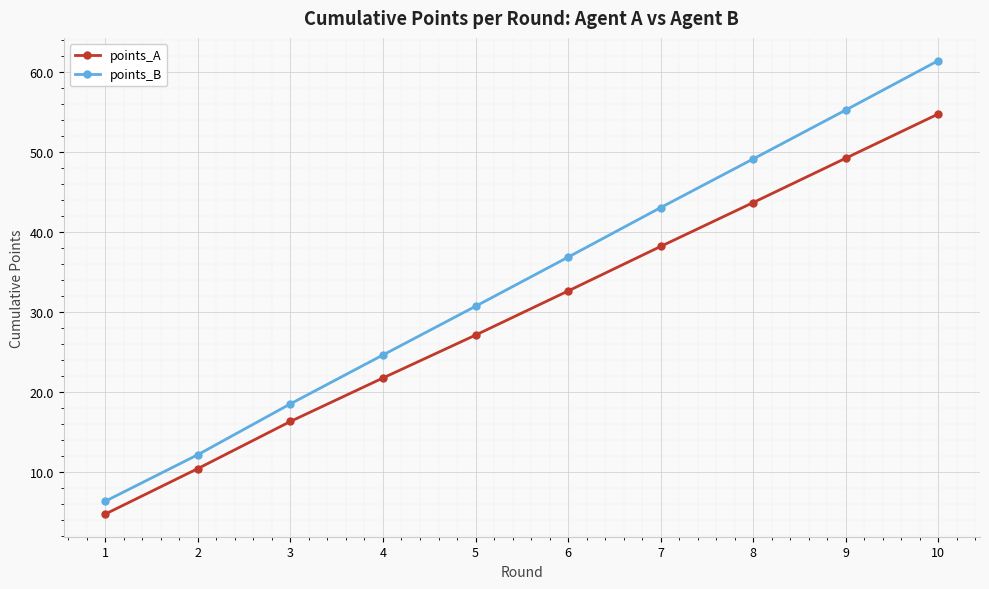

Which category has the highest value across all series?

10